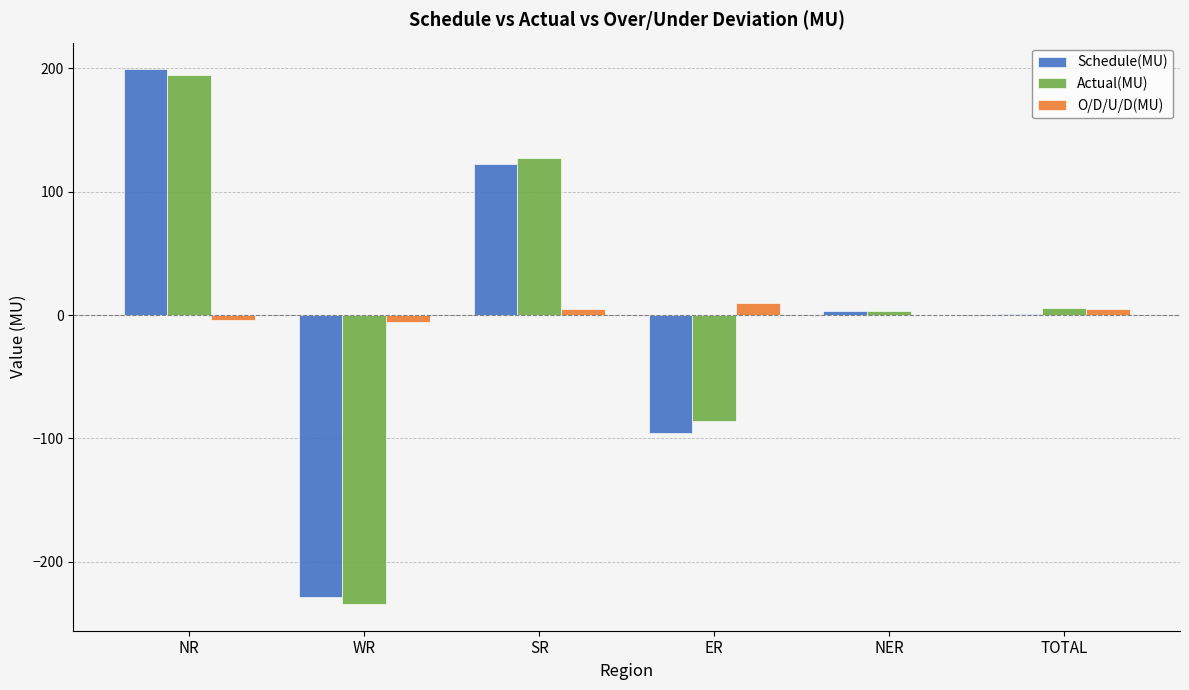

What is the difference between the Schedule(MU) values at NR and NER?

196.2